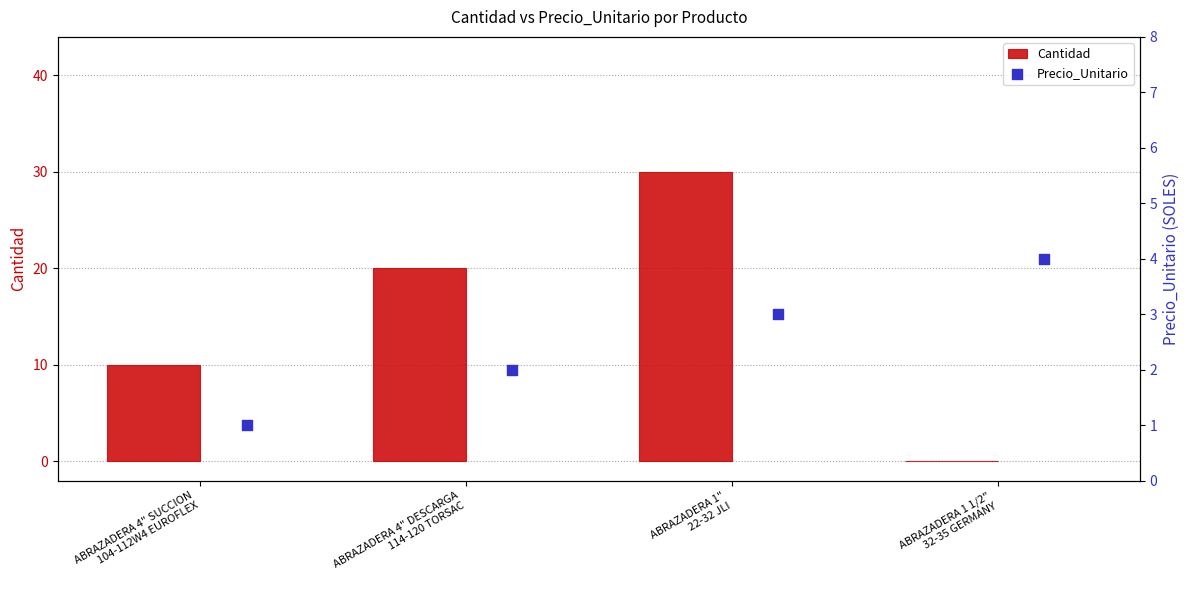

What is the highest value of the Cantidad series?

30